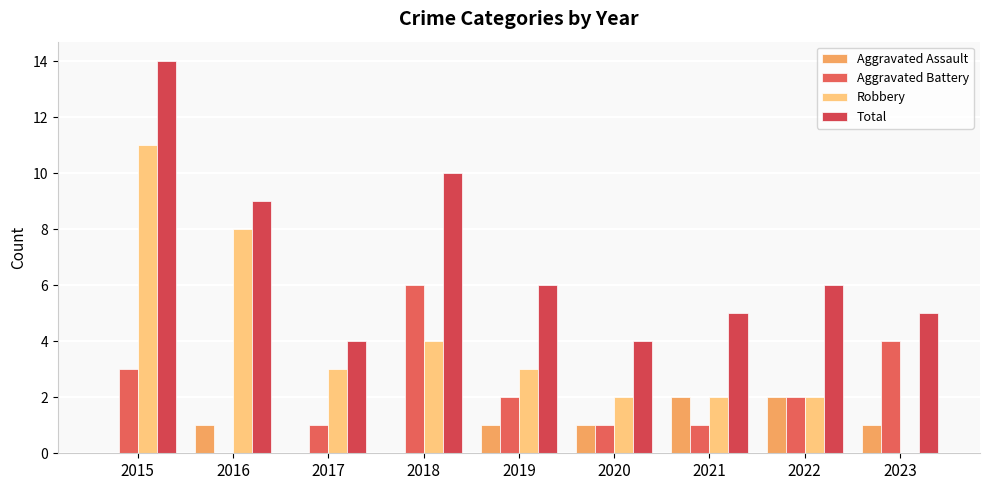

Is the value of Robbery at 2019 greater than the value of Aggravated Battery at 2018?

No